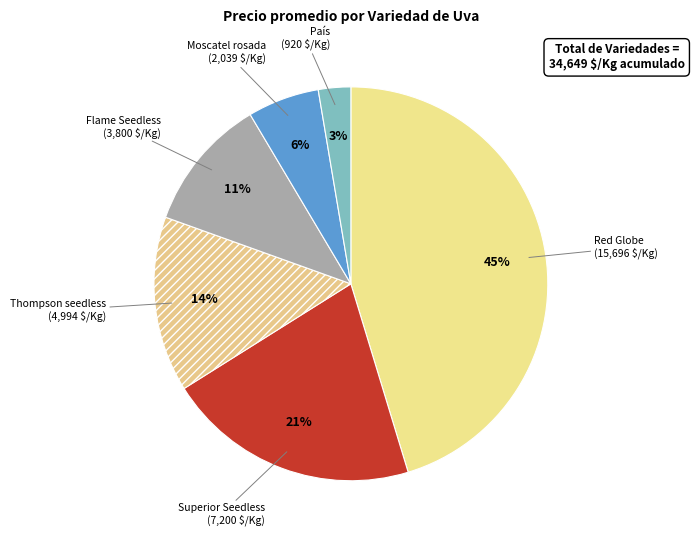

Is the sum of Superior Seedless and País greater than half?

No